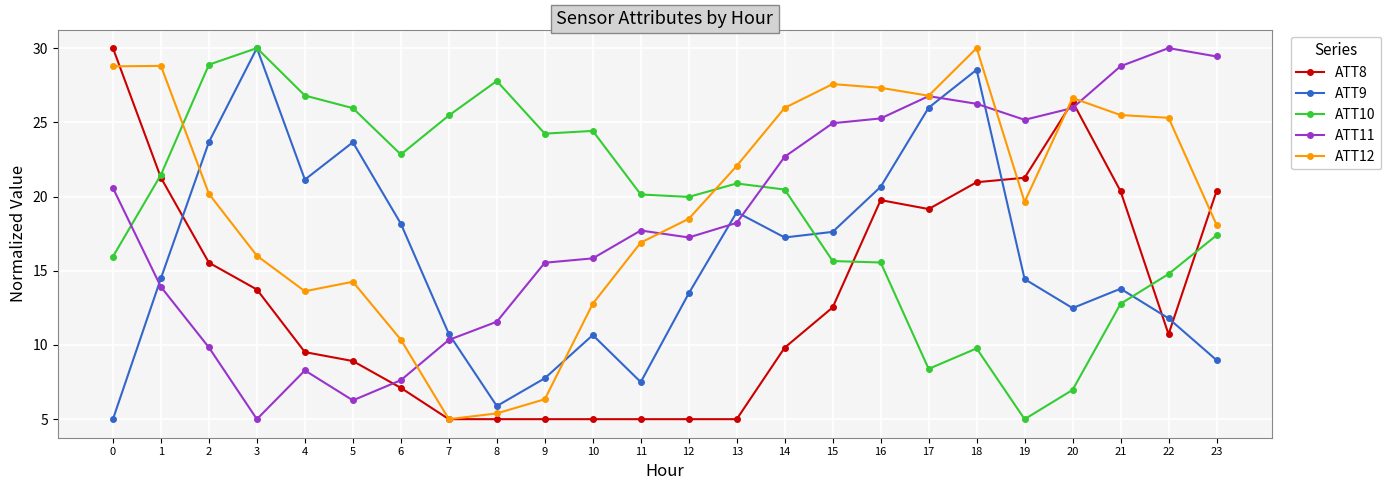

What is the greatest value displayed?

30.0